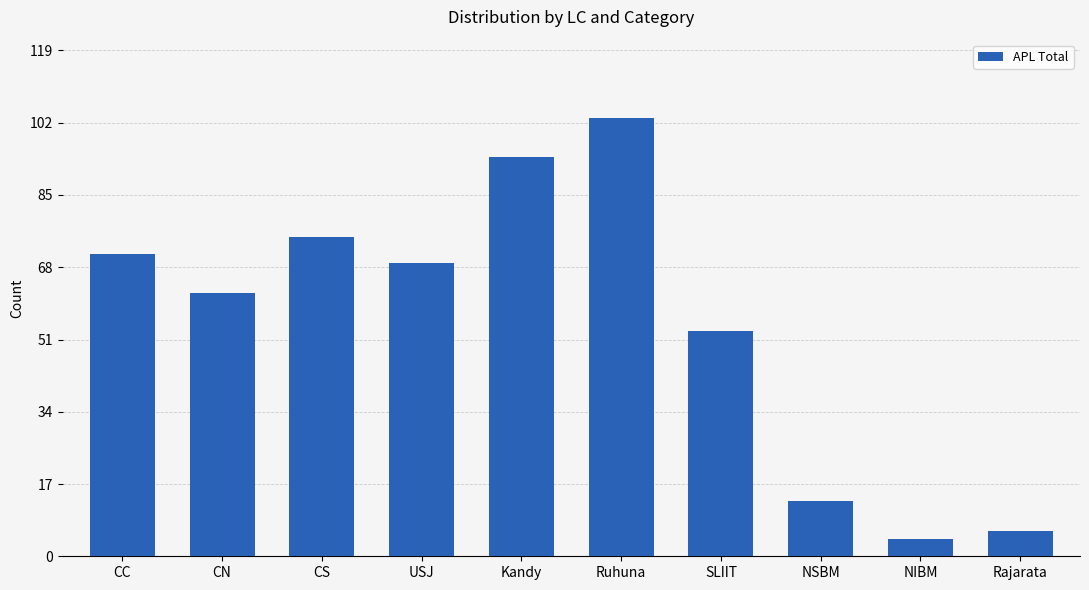

Which label corresponds to the smallest value in the chart?

NIBM